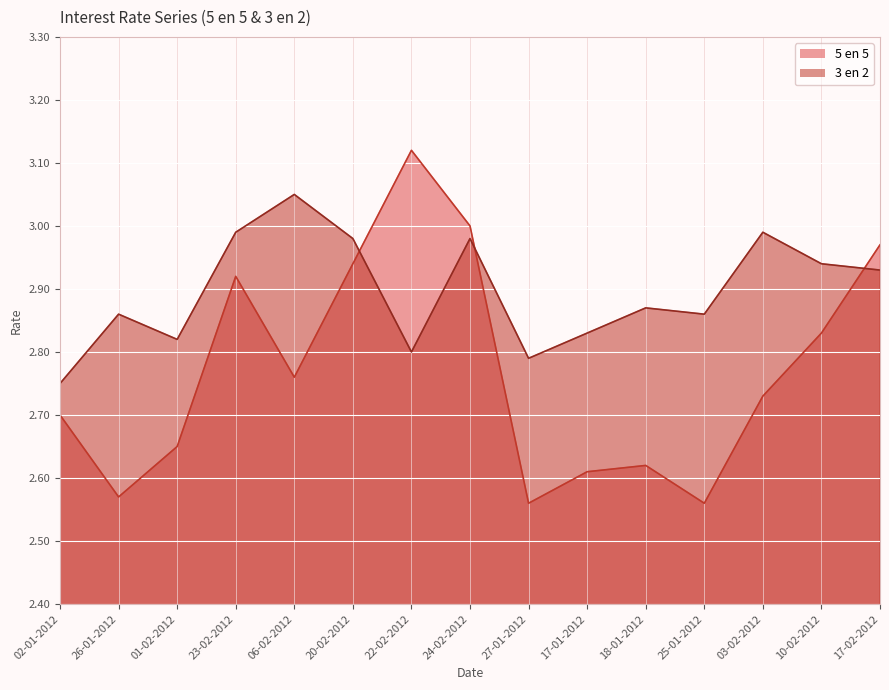

Between 26-01-2012 and 01-05-2012, which series saw the biggest shift?

5 en 5